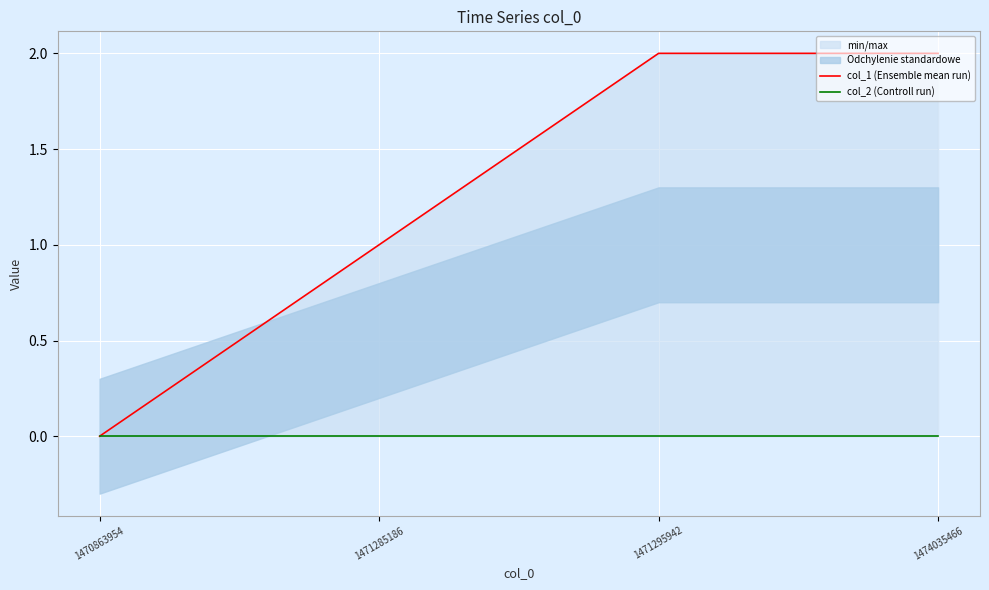

What is the spread (max minus min) of values at 1474035466?

2